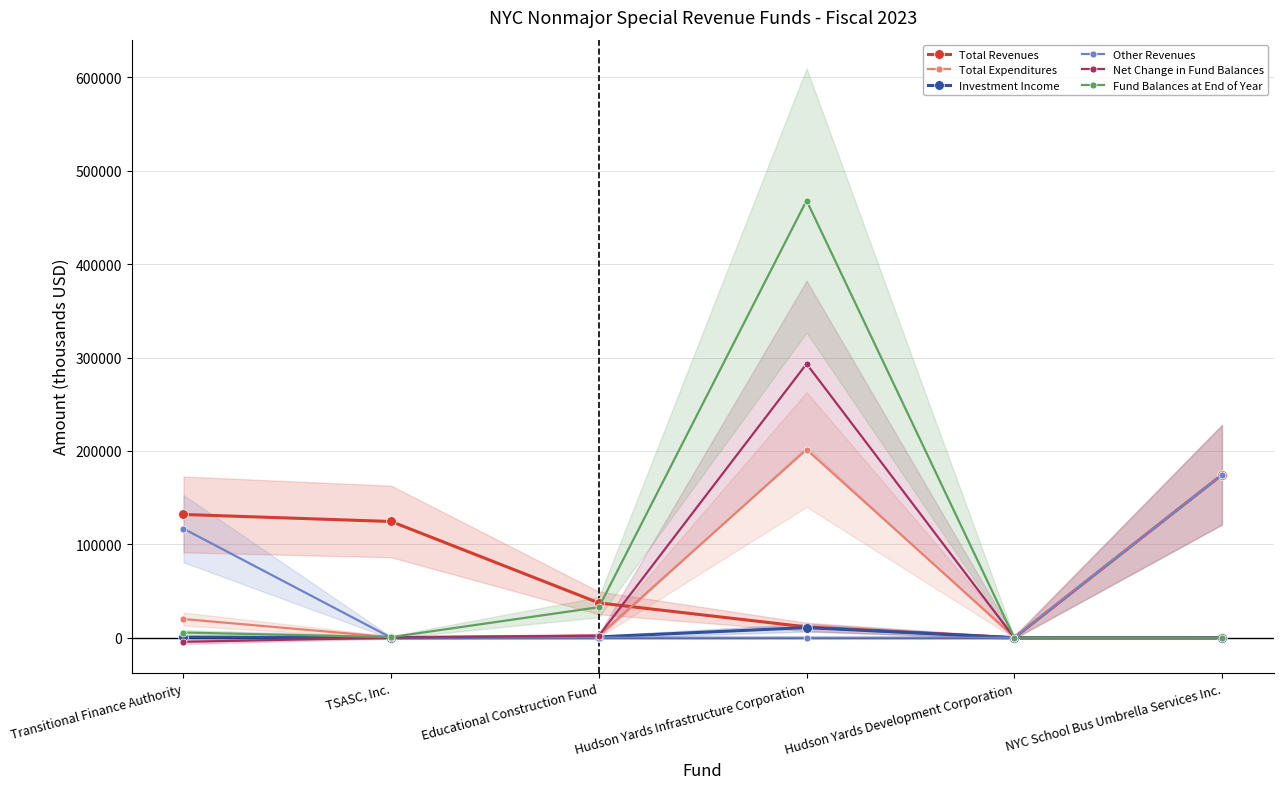

What is the maximum value for Investment Income?

10808